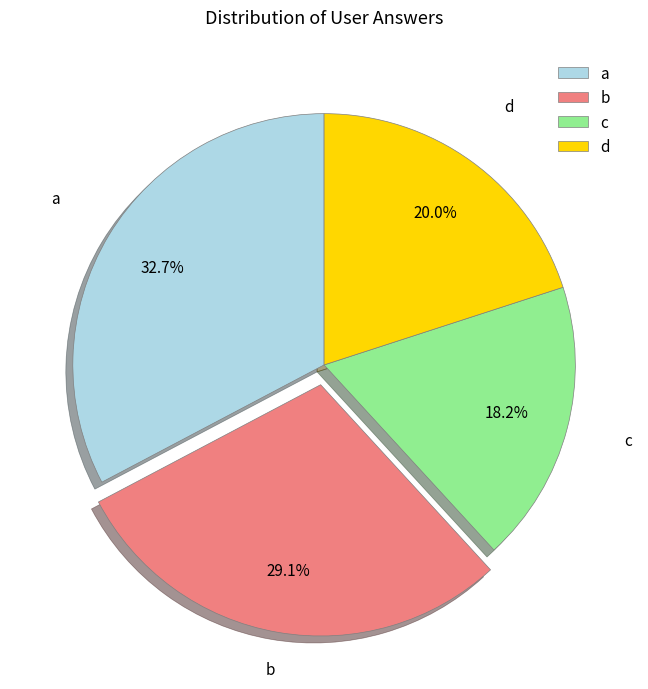

To the nearest percent, what is the average slice percentage?

25%